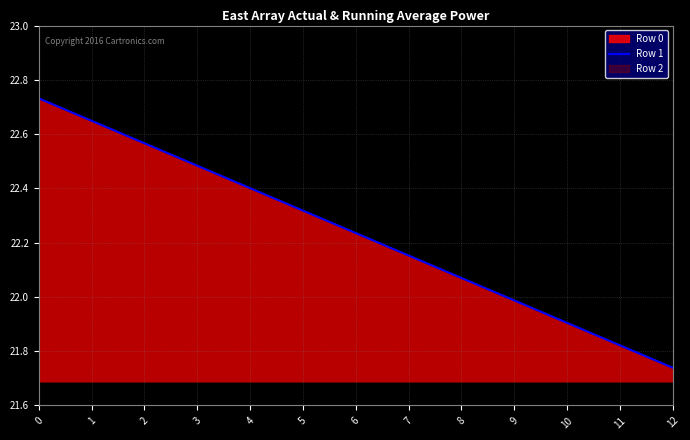

The value at 3 is 7.7. True or false?

False